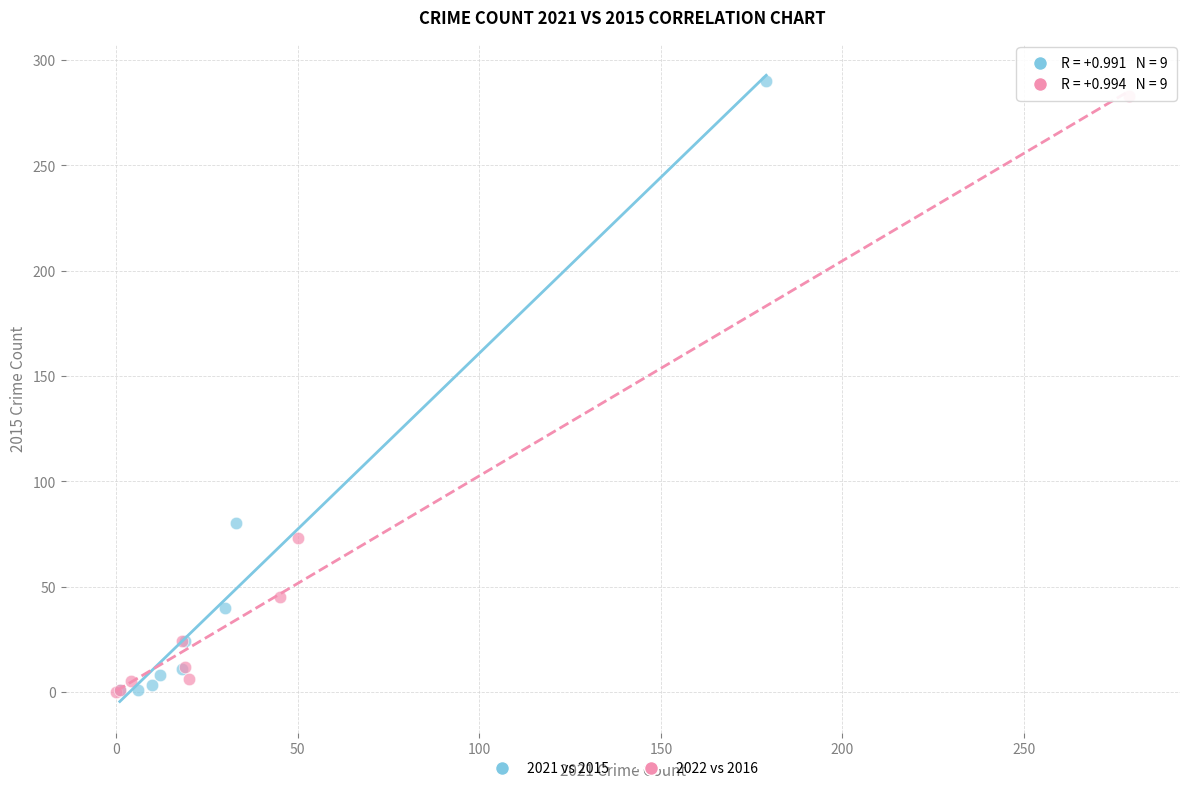

Which series reaches the maximum Y coordinate?

2021 vs 2015